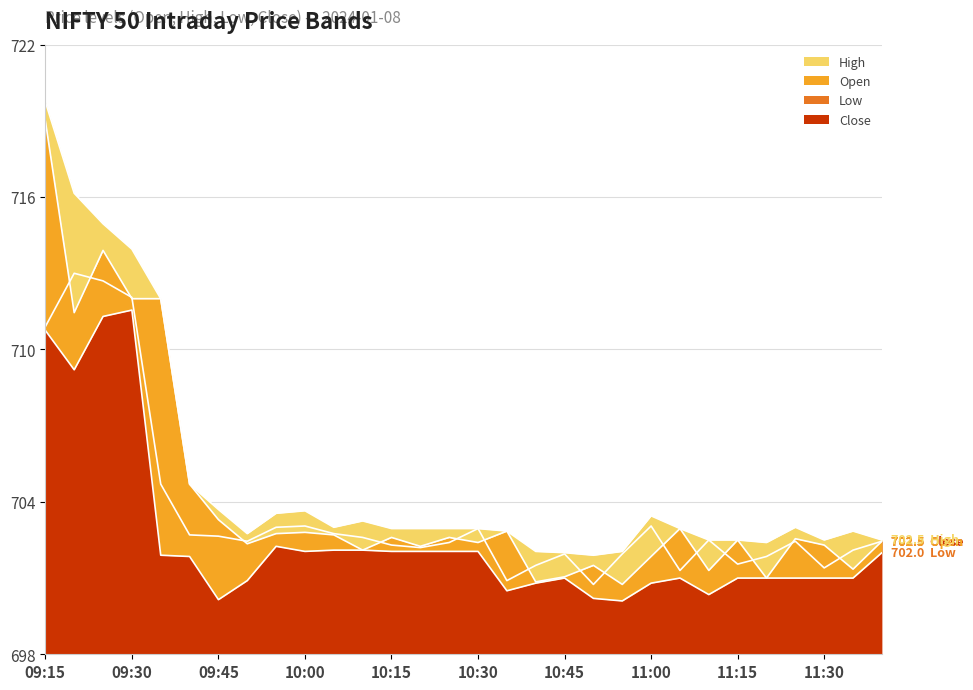

How many lines are shown in the chart?

4